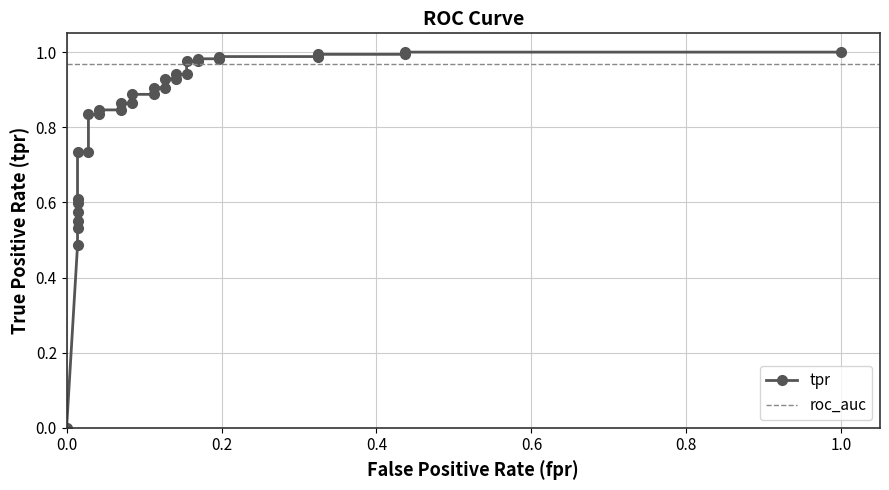

At which category does the chart reach its peak across all series?

31